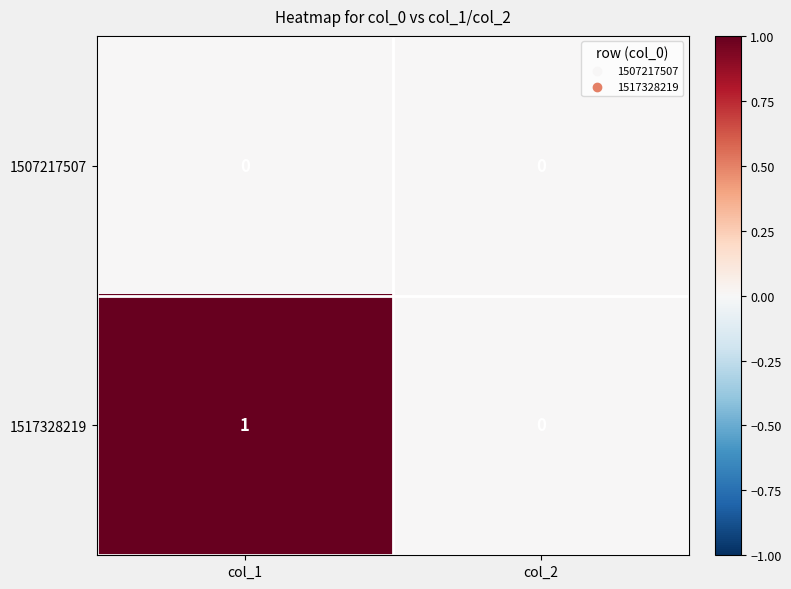

Reading right to left, list all the values displayed in this chart.

1507217507: 0	0
1517328219: 0	1